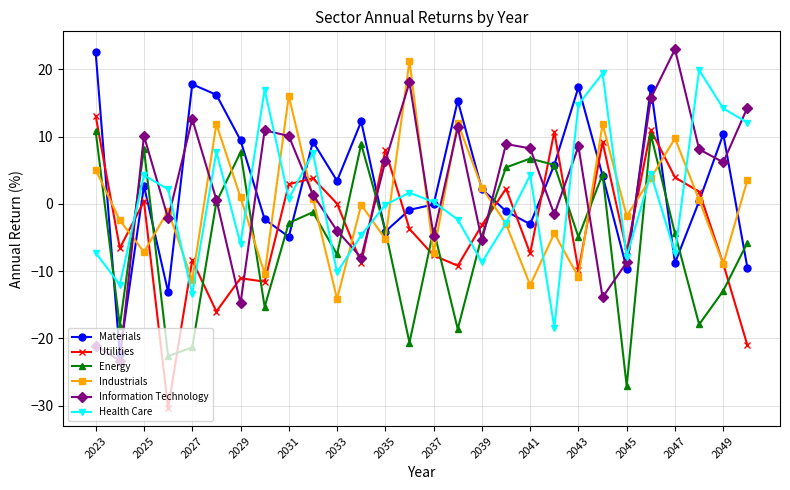

Which series has the largest range (max minus min)?

Information Technology